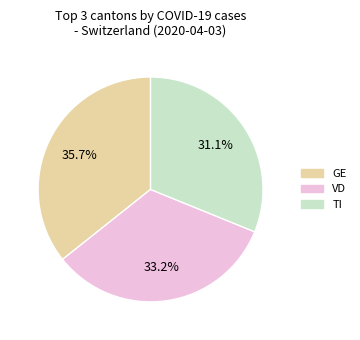

Is there a majority slice in this chart?

No